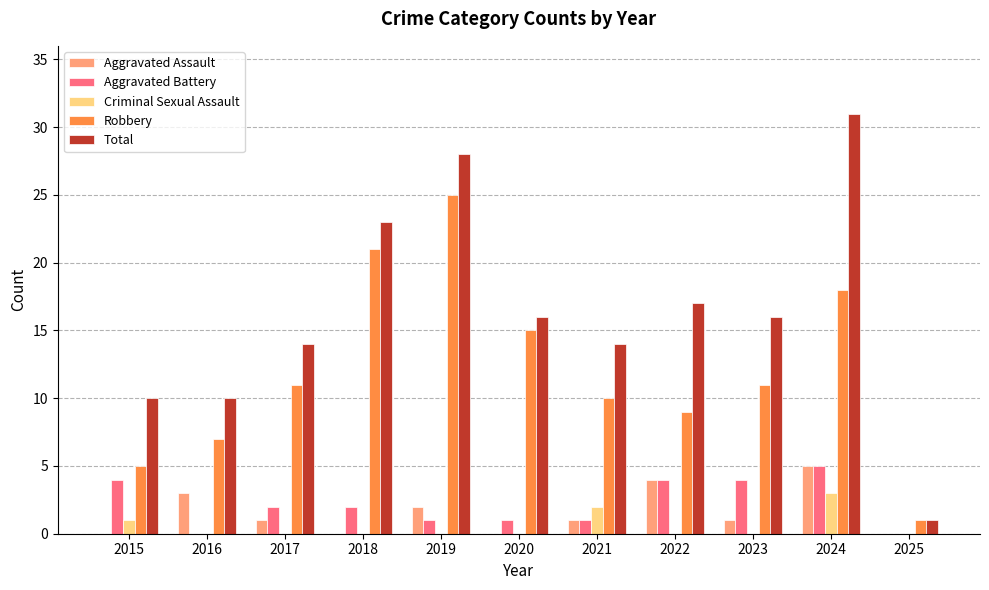

Is it true that Criminal Sexual Assault equals 0 at 2017?

True